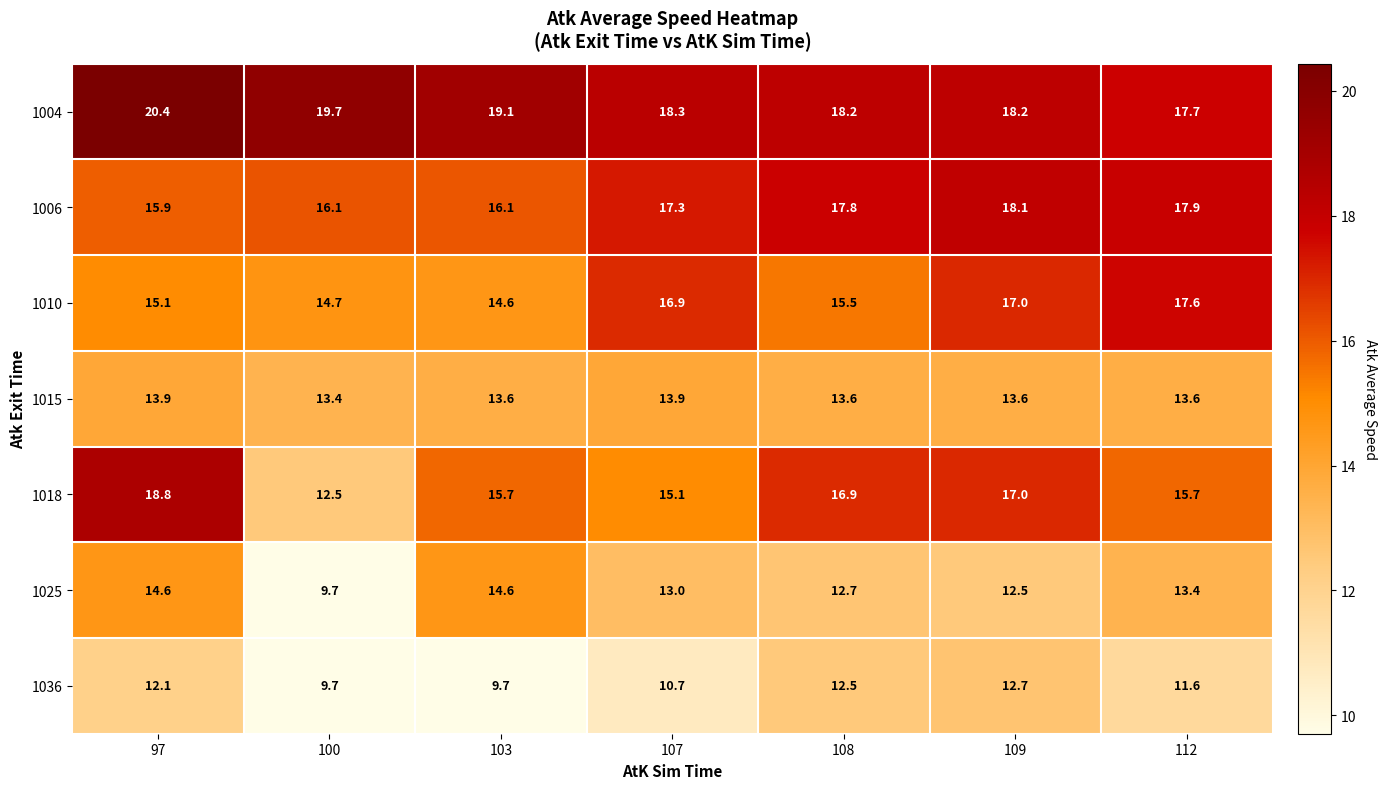

Read the 1004 value at 107.

18.3